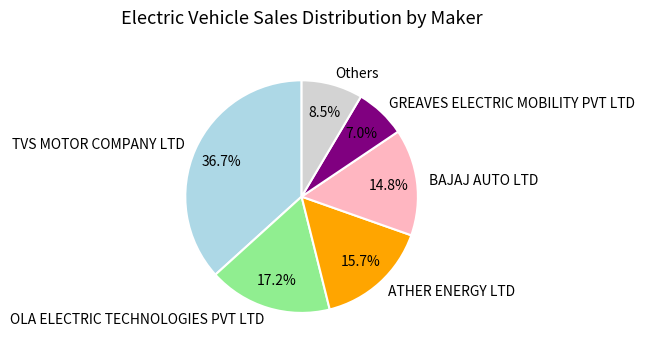

Count the number of slices in the pie.

6